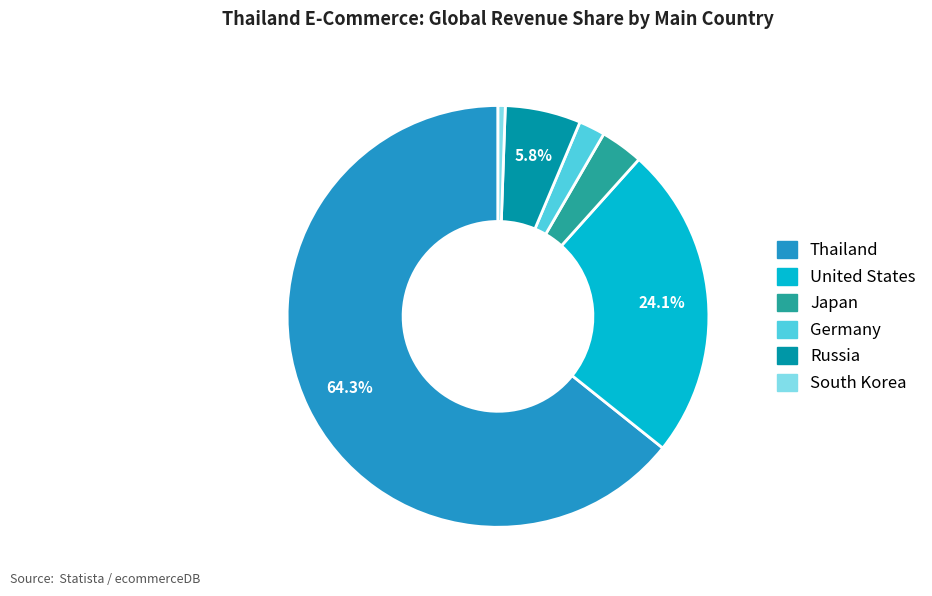

What is the ratio of the value at Russia to the value at Germany?

2.9